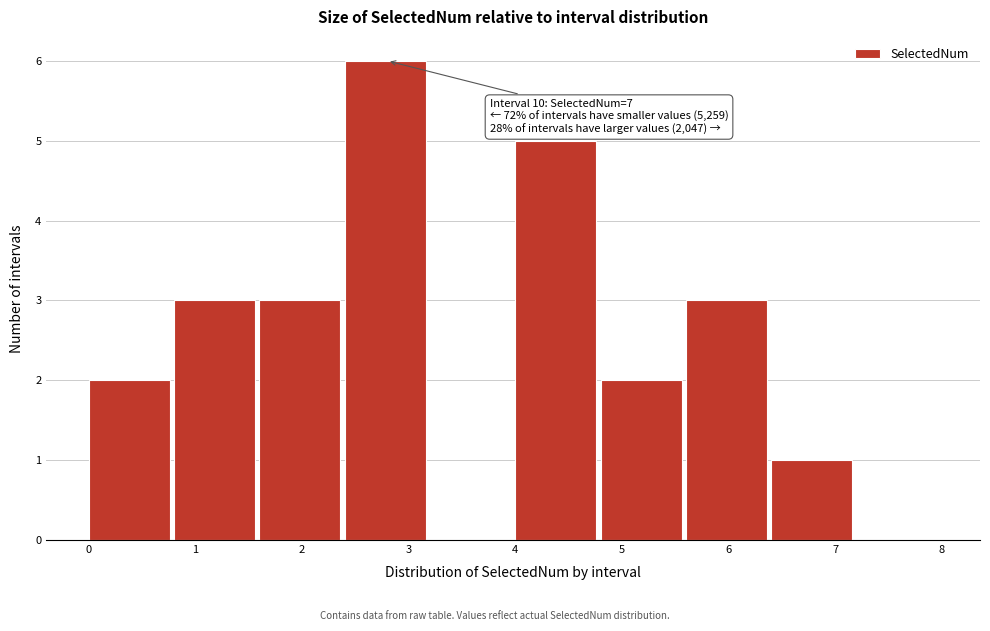

Which range on the x-axis has the tallest bar?

2.4 to 3.2